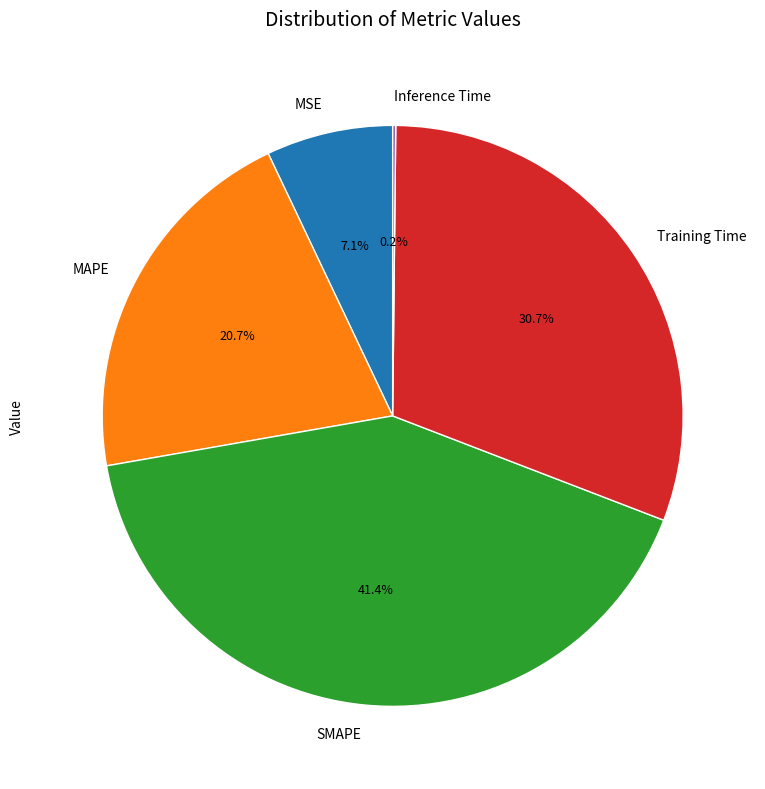

What percentage is the MAPE slice, to the nearest percent?

21%